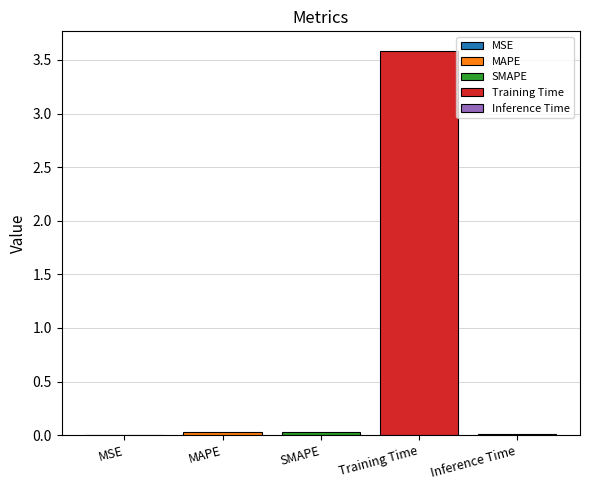

What is the greatest value displayed?

3.6